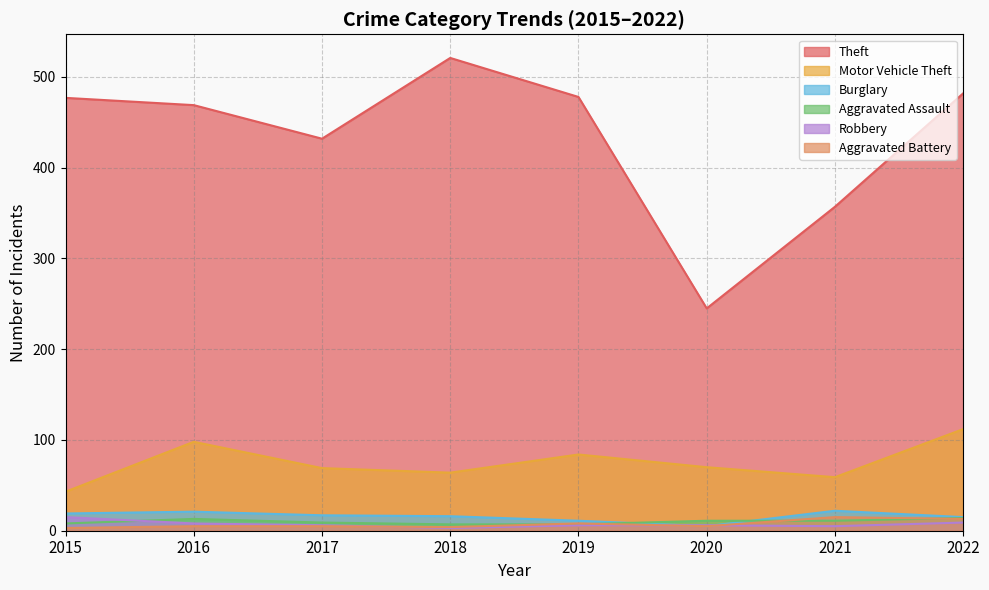

How many data points in Aggravated Assault are less than 11?

4